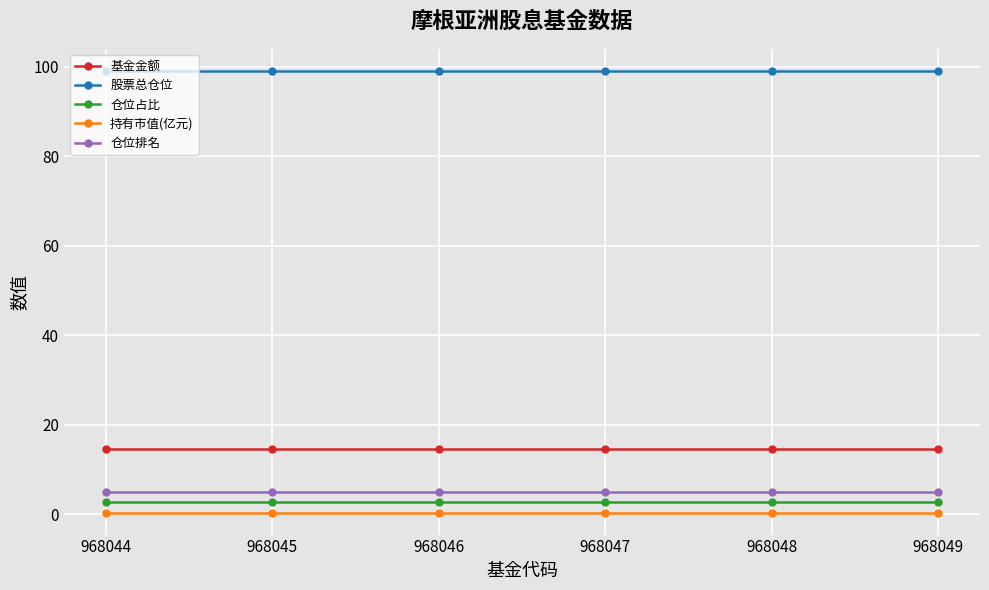

True or false: 股票总仓位 and 仓位排名 intersect in this chart.

False